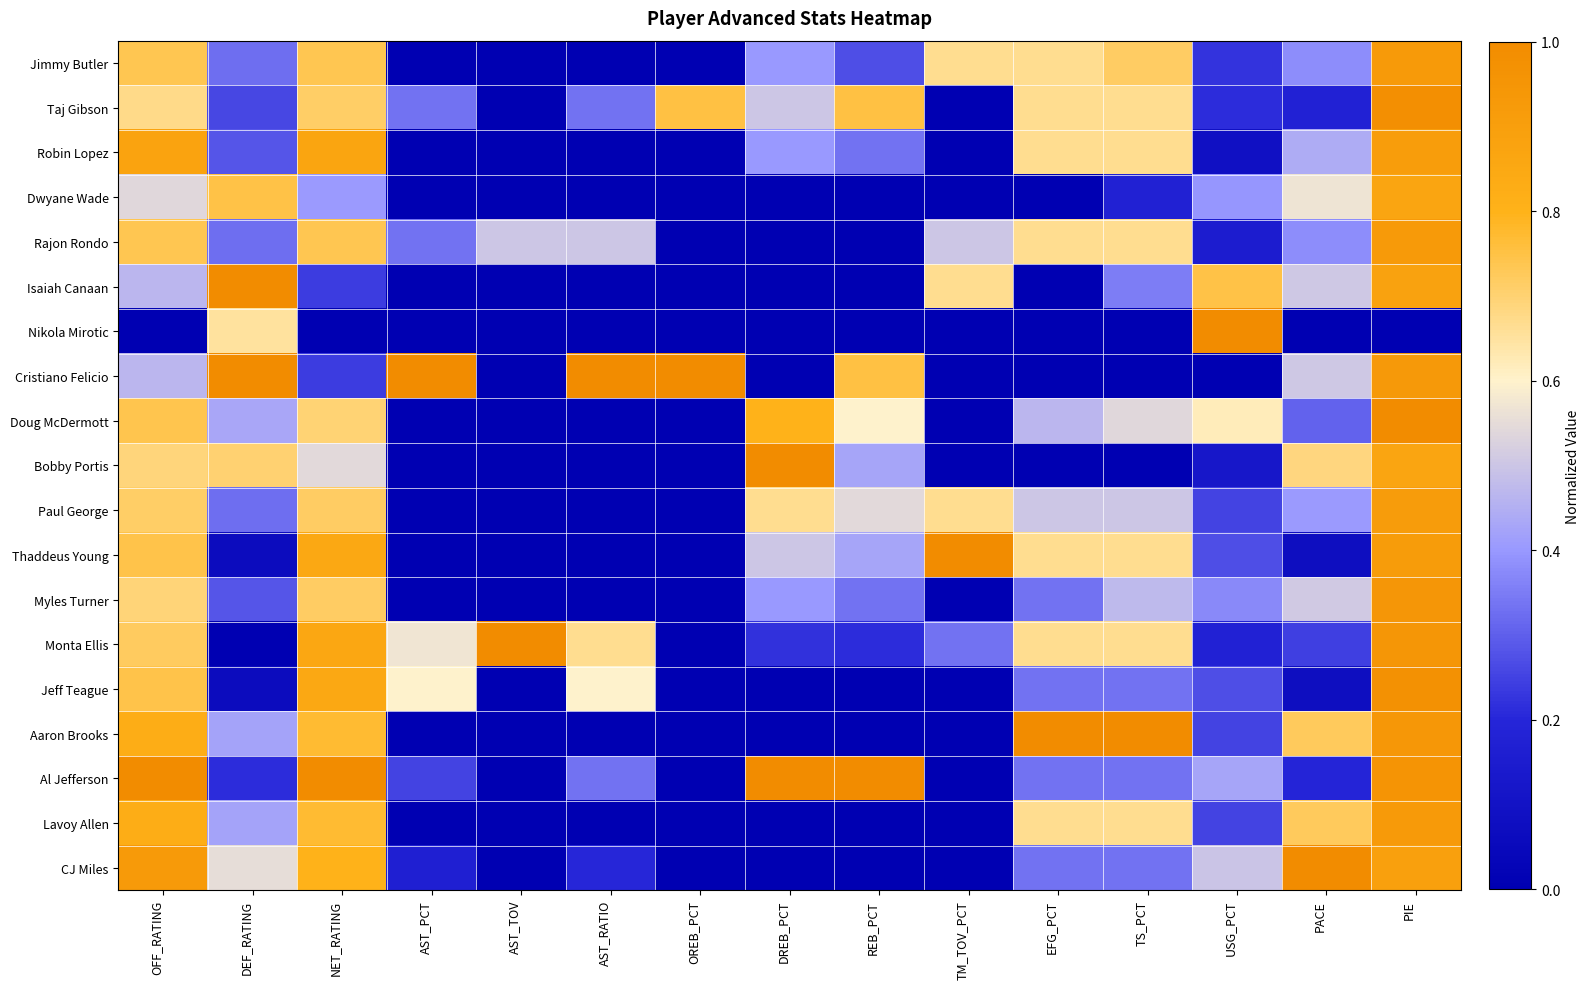

Reading right to left, extract all data points from this chart.

Jimmy Butler: PIE=0.9	PACE=0.4	USG_PCT=0.2	TS_PCT=0.7	EFG_PCT=0.7	TM_TOV_PCT=0.7	REB_PCT=0.3	DREB_PCT=0.4	OREB_PCT=0.0	AST_RATIO=0.0	AST_TOV=0.0	AST_PCT=0.0	NET_RATING=0.7	DEF_RATING=0.3	OFF_RATING=0.7
Taj Gibson: PIE=1.0	PACE=0.2	USG_PCT=0.2	TS_PCT=0.7	EFG_PCT=0.7	TM_TOV_PCT=0.0	REB_PCT=0.8	DREB_PCT=0.5	OREB_PCT=0.8	AST_RATIO=0.3	AST_TOV=0.0	AST_PCT=0.3	NET_RATING=0.7	DEF_RATING=0.3	OFF_RATING=0.7
Robin Lopez: PIE=0.9	PACE=0.4	USG_PCT=0.1	TS_PCT=0.7	EFG_PCT=0.7	TM_TOV_PCT=0.0	REB_PCT=0.3	DREB_PCT=0.4	OREB_PCT=0.0	AST_RATIO=0.0	AST_TOV=0.0	AST_PCT=0.0	NET_RATING=0.9	DEF_RATING=0.3	OFF_RATING=0.9
Dwyane Wade: PIE=0.9	PACE=0.6	USG_PCT=0.4	TS_PCT=0.2	EFG_PCT=0.0	TM_TOV_PCT=0.0	REB_PCT=0.0	DREB_PCT=0.0	OREB_PCT=0.0	AST_RATIO=0.0	AST_TOV=0.0	AST_PCT=0.0	NET_RATING=0.4	DEF_RATING=0.7	OFF_RATING=0.5
Rajon Rondo: PIE=0.9	PACE=0.4	USG_PCT=0.1	TS_PCT=0.7	EFG_PCT=0.7	TM_TOV_PCT=0.5	REB_PCT=0.0	DREB_PCT=0.0	OREB_PCT=0.0	AST_RATIO=0.5	AST_TOV=0.5	AST_PCT=0.3	NET_RATING=0.7	DEF_RATING=0.3	OFF_RATING=0.7
Isaiah Canaan: PIE=0.9	PACE=0.5	USG_PCT=0.7	TS_PCT=0.4	EFG_PCT=0.0	TM_TOV_PCT=0.7	REB_PCT=0.0	DREB_PCT=0.0	OREB_PCT=0.0	AST_RATIO=0.0	AST_TOV=0.0	AST_PCT=0.0	NET_RATING=0.2	DEF_RATING=1.0	OFF_RATING=0.5
Nikola Mirotic: PIE=0.0	PACE=0.0	USG_PCT=1.0	TS_PCT=0.0	EFG_PCT=0.0	TM_TOV_PCT=0.0	REB_PCT=0.0	DREB_PCT=0.0	OREB_PCT=0.0	AST_RATIO=0.0	AST_TOV=0.0	AST_PCT=0.0	NET_RATING=0.0	DEF_RATING=0.6	OFF_RATING=0.0
Cristiano Felicio: PIE=0.9	PACE=0.5	USG_PCT=0.0	TS_PCT=0.0	EFG_PCT=0.0	TM_TOV_PCT=0.0	REB_PCT=0.8	DREB_PCT=0.0	OREB_PCT=1.0	AST_RATIO=1.0	AST_TOV=0.0	AST_PCT=1.0	NET_RATING=0.2	DEF_RATING=1.0	OFF_RATING=0.5
Doug McDermott: PIE=1.0	PACE=0.3	USG_PCT=0.6	TS_PCT=0.5	EFG_PCT=0.5	TM_TOV_PCT=0.0	REB_PCT=0.6	DREB_PCT=0.8	OREB_PCT=0.0	AST_RATIO=0.0	AST_TOV=0.0	AST_PCT=0.0	NET_RATING=0.7	DEF_RATING=0.4	OFF_RATING=0.7
Bobby Portis: PIE=0.9	PACE=0.7	USG_PCT=0.1	TS_PCT=0.0	EFG_PCT=0.0	TM_TOV_PCT=0.0	REB_PCT=0.4	DREB_PCT=1.0	OREB_PCT=0.0	AST_RATIO=0.0	AST_TOV=0.0	AST_PCT=0.0	NET_RATING=0.5	DEF_RATING=0.7	OFF_RATING=0.7
Paul George: PIE=0.9	PACE=0.4	USG_PCT=0.3	TS_PCT=0.5	EFG_PCT=0.5	TM_TOV_PCT=0.7	REB_PCT=0.5	DREB_PCT=0.7	OREB_PCT=0.0	AST_RATIO=0.0	AST_TOV=0.0	AST_PCT=0.0	NET_RATING=0.7	DEF_RATING=0.3	OFF_RATING=0.7
Thaddeus Young: PIE=0.9	PACE=0.1	USG_PCT=0.3	TS_PCT=0.7	EFG_PCT=0.7	TM_TOV_PCT=1.0	REB_PCT=0.4	DREB_PCT=0.5	OREB_PCT=0.0	AST_RATIO=0.0	AST_TOV=0.0	AST_PCT=0.0	NET_RATING=0.8	DEF_RATING=0.1	OFF_RATING=0.7
Myles Turner: PIE=0.9	PACE=0.5	USG_PCT=0.4	TS_PCT=0.5	EFG_PCT=0.3	TM_TOV_PCT=0.0	REB_PCT=0.3	DREB_PCT=0.4	OREB_PCT=0.0	AST_RATIO=0.0	AST_TOV=0.0	AST_PCT=0.0	NET_RATING=0.7	DEF_RATING=0.3	OFF_RATING=0.7
Monta Ellis: PIE=0.9	PACE=0.2	USG_PCT=0.2	TS_PCT=0.7	EFG_PCT=0.7	TM_TOV_PCT=0.3	REB_PCT=0.2	DREB_PCT=0.2	OREB_PCT=0.0	AST_RATIO=0.7	AST_TOV=1.0	AST_PCT=0.6	NET_RATING=0.9	DEF_RATING=0.0	OFF_RATING=0.7
Jeff Teague: PIE=1.0	PACE=0.1	USG_PCT=0.3	TS_PCT=0.3	EFG_PCT=0.3	TM_TOV_PCT=0.0	REB_PCT=0.0	DREB_PCT=0.0	OREB_PCT=0.0	AST_RATIO=0.6	AST_TOV=0.0	AST_PCT=0.6	NET_RATING=0.8	DEF_RATING=0.1	OFF_RATING=0.7
Aaron Brooks: PIE=0.9	PACE=0.7	USG_PCT=0.3	TS_PCT=1.0	EFG_PCT=1.0	TM_TOV_PCT=0.0	REB_PCT=0.0	DREB_PCT=0.0	OREB_PCT=0.0	AST_RATIO=0.0	AST_TOV=0.0	AST_PCT=0.0	NET_RATING=0.8	DEF_RATING=0.4	OFF_RATING=0.8
Al Jefferson: PIE=1.0	PACE=0.2	USG_PCT=0.4	TS_PCT=0.3	EFG_PCT=0.3	TM_TOV_PCT=0.0	REB_PCT=1.0	DREB_PCT=1.0	OREB_PCT=0.0	AST_RATIO=0.3	AST_TOV=0.0	AST_PCT=0.2	NET_RATING=1.0	DEF_RATING=0.2	OFF_RATING=1.0
Lavoy Allen: PIE=0.9	PACE=0.7	USG_PCT=0.3	TS_PCT=0.7	EFG_PCT=0.7	TM_TOV_PCT=0.0	REB_PCT=0.0	DREB_PCT=0.0	OREB_PCT=0.0	AST_RATIO=0.0	AST_TOV=0.0	AST_PCT=0.0	NET_RATING=0.8	DEF_RATING=0.4	OFF_RATING=0.8
CJ Miles: PIE=0.9	PACE=1.0	USG_PCT=0.5	TS_PCT=0.3	EFG_PCT=0.3	TM_TOV_PCT=0.0	REB_PCT=0.0	DREB_PCT=0.0	OREB_PCT=0.0	AST_RATIO=0.2	AST_TOV=0.0	AST_PCT=0.2	NET_RATING=0.8	DEF_RATING=0.6	OFF_RATING=0.9